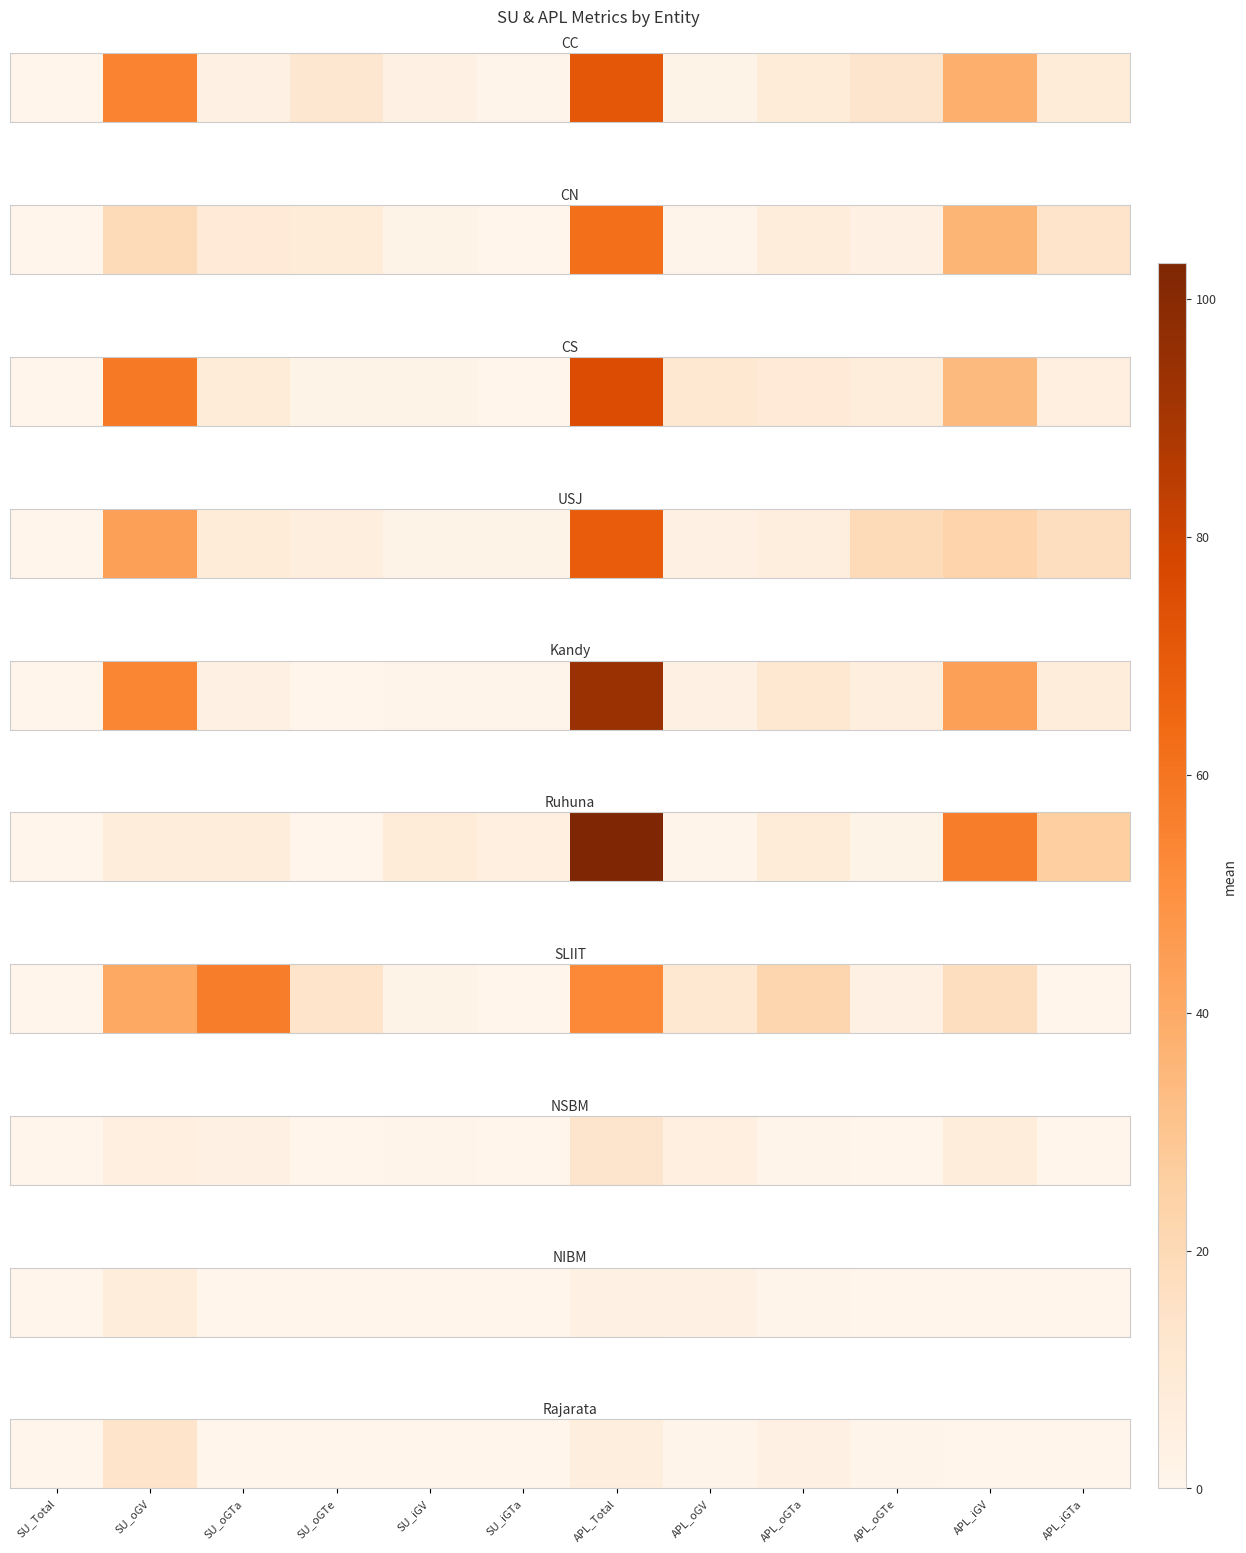

The value at SU_oGV is 14. True or false?

True